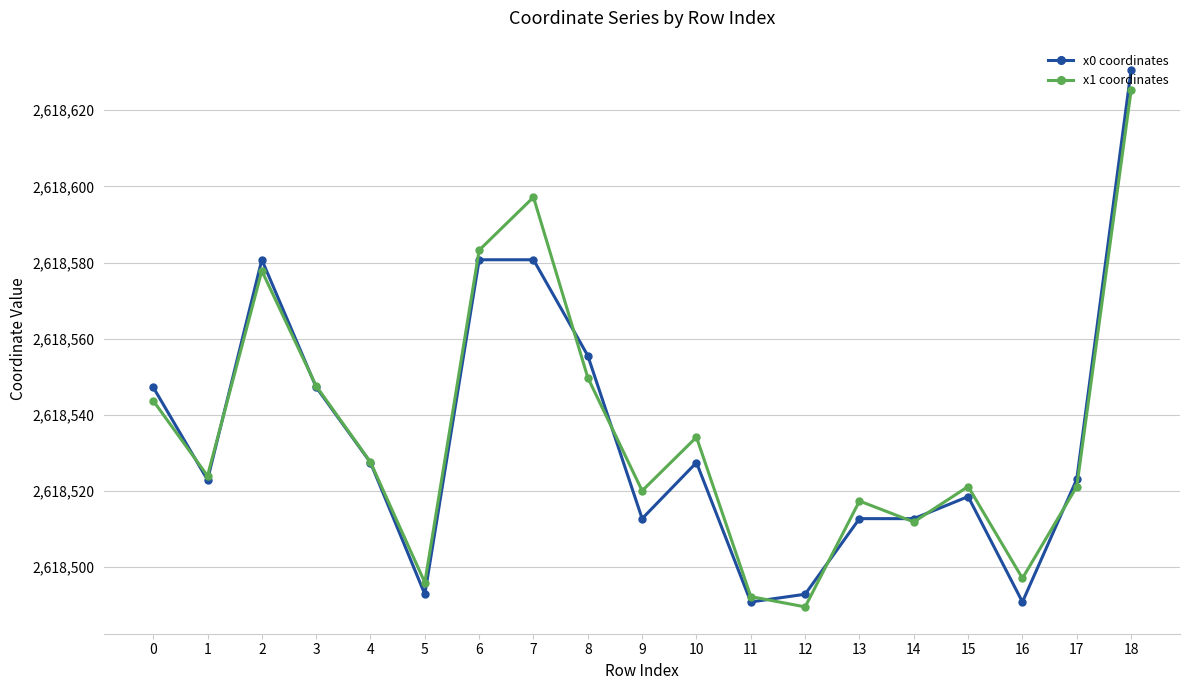

Does the chart have visible grid lines?

Yes